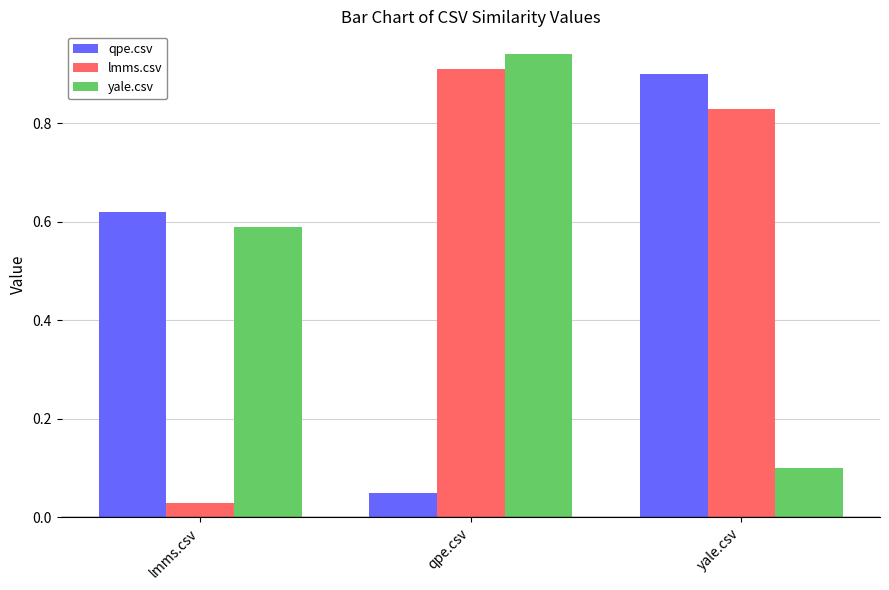

Which category has the lowest value in the qpe.csv series?

qpe.csv